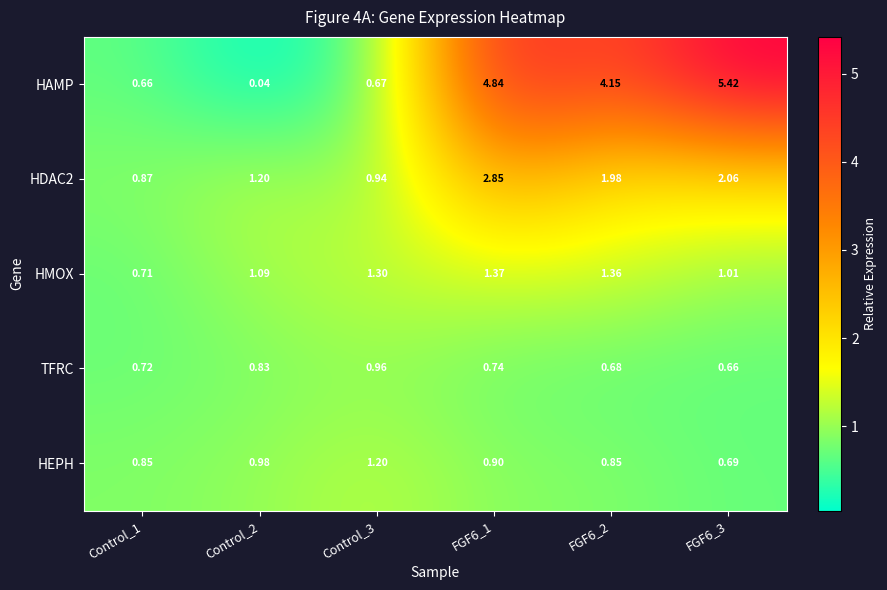

Which series has the widest spread of values?

HAMP